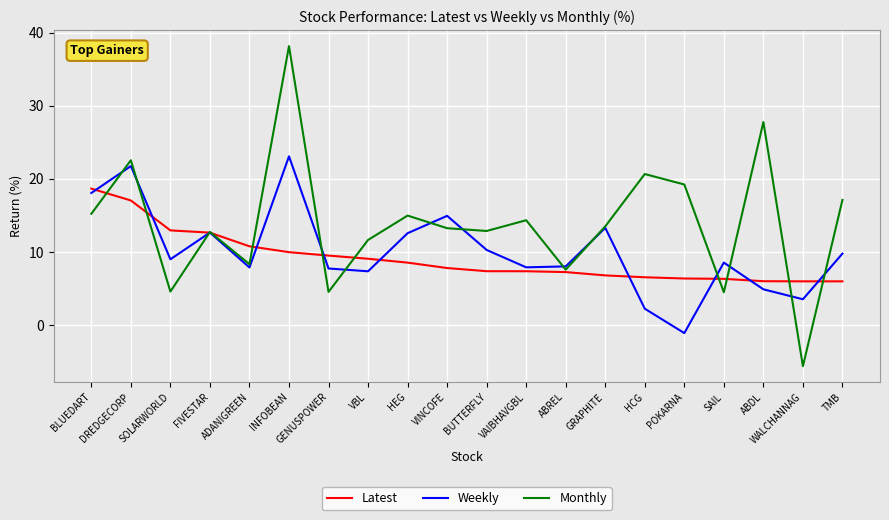

What position from the left is ABREL?

13